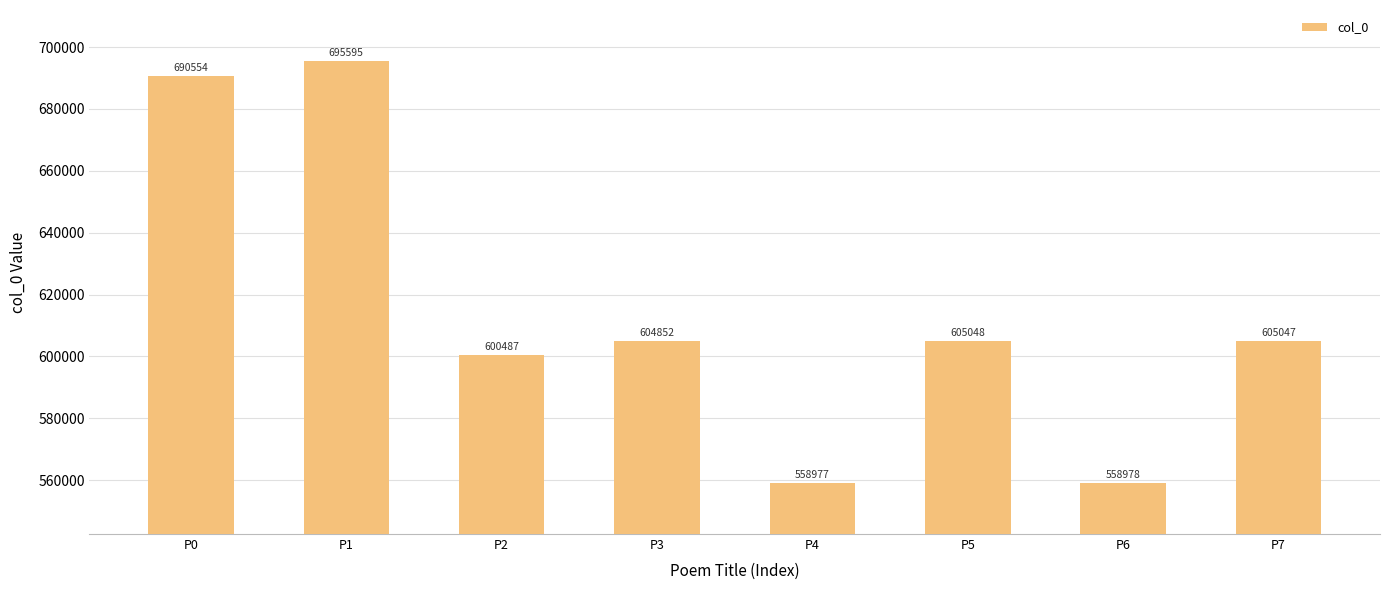

Reading left to right, transcribe all the data shown in this chart.

P0=690554	P1=695595	P2=600487	P3=604852	P4=558977	P5=605048	P6=558978	P7=605047